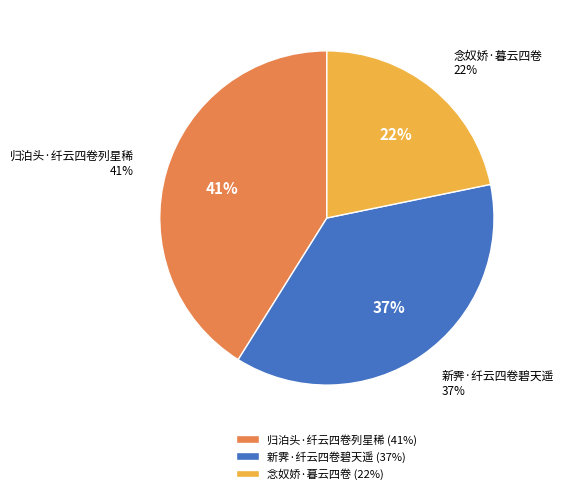

What percentage is NOT represented by 归泊头·纤云四卷列星稀?

58.9%